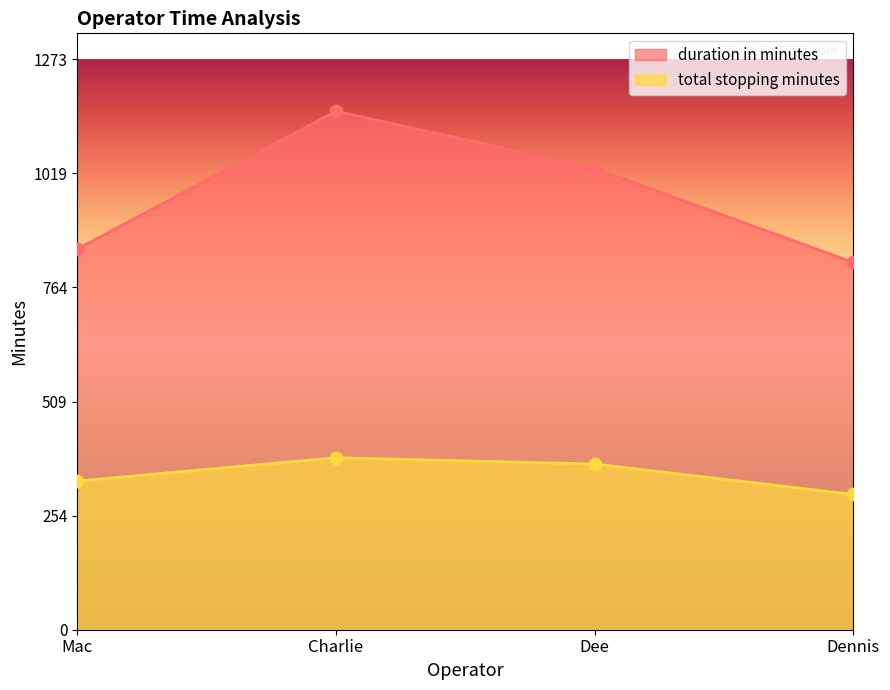

What are all the series names shown in the legend?

duration in minutes, total stopping minutes